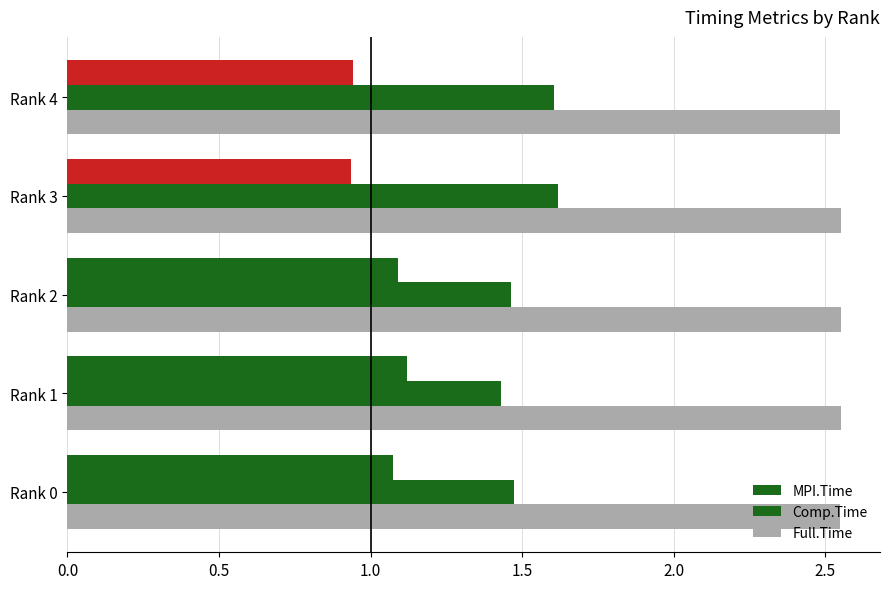

Which series has the widest spread of values?

Comp.Time